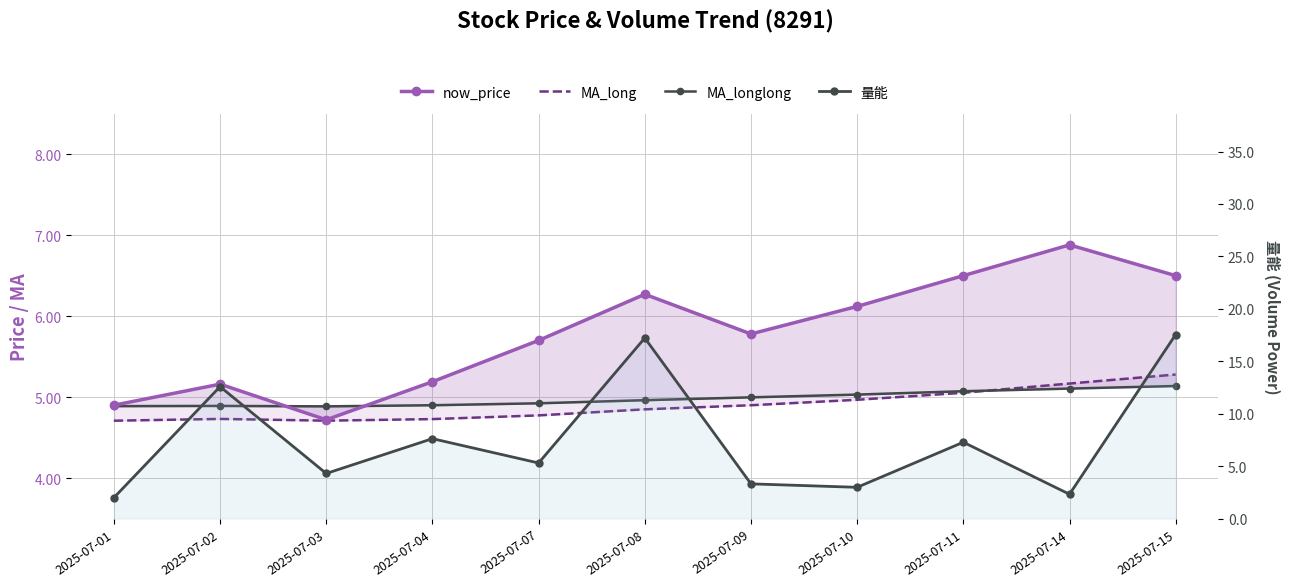

Which category has the highest value across all series?

2025-07-15